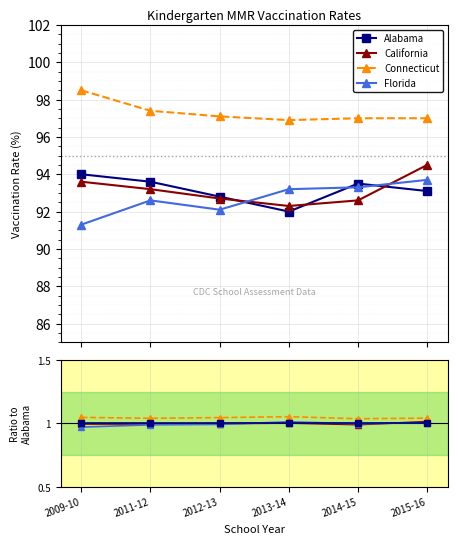

Which series has the largest range (max minus min)?

Florida